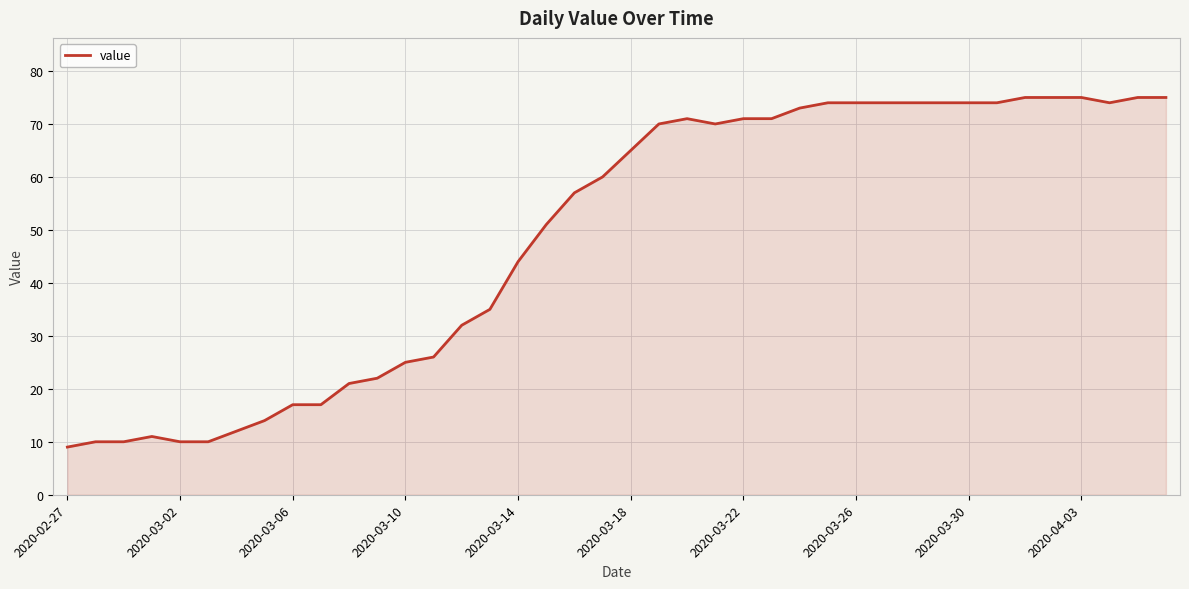

What is the maximum value shown in the chart?

75